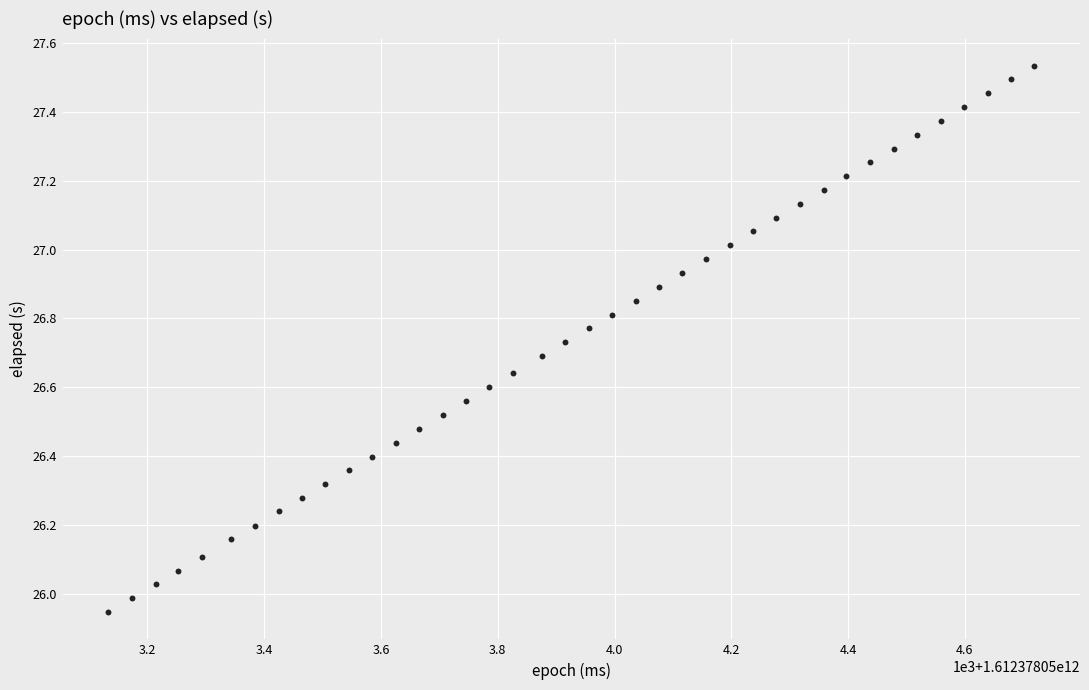

What is the range of X values (max minus min)?

1585.0